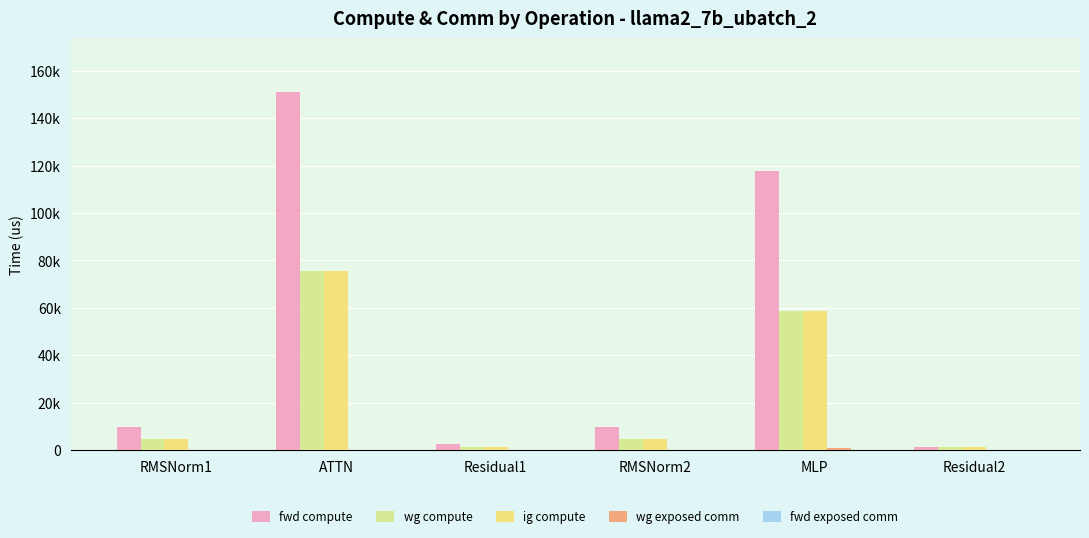

Are the bars horizontal?

No